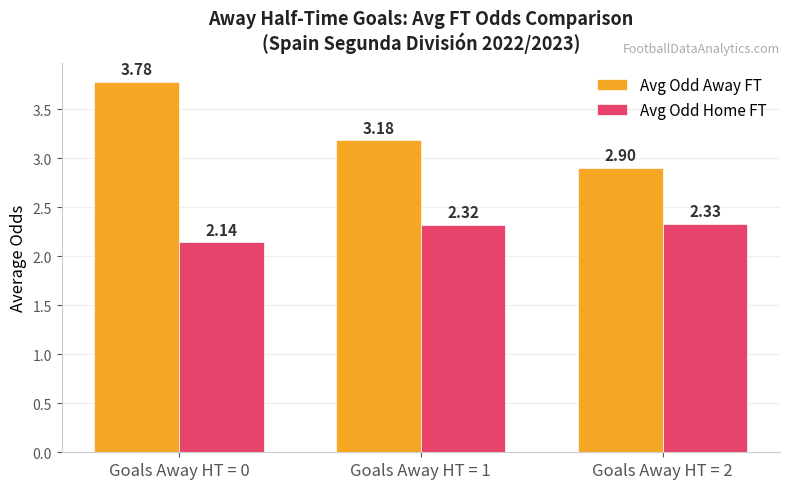

At how many categories does at least one series exceed 2?

3